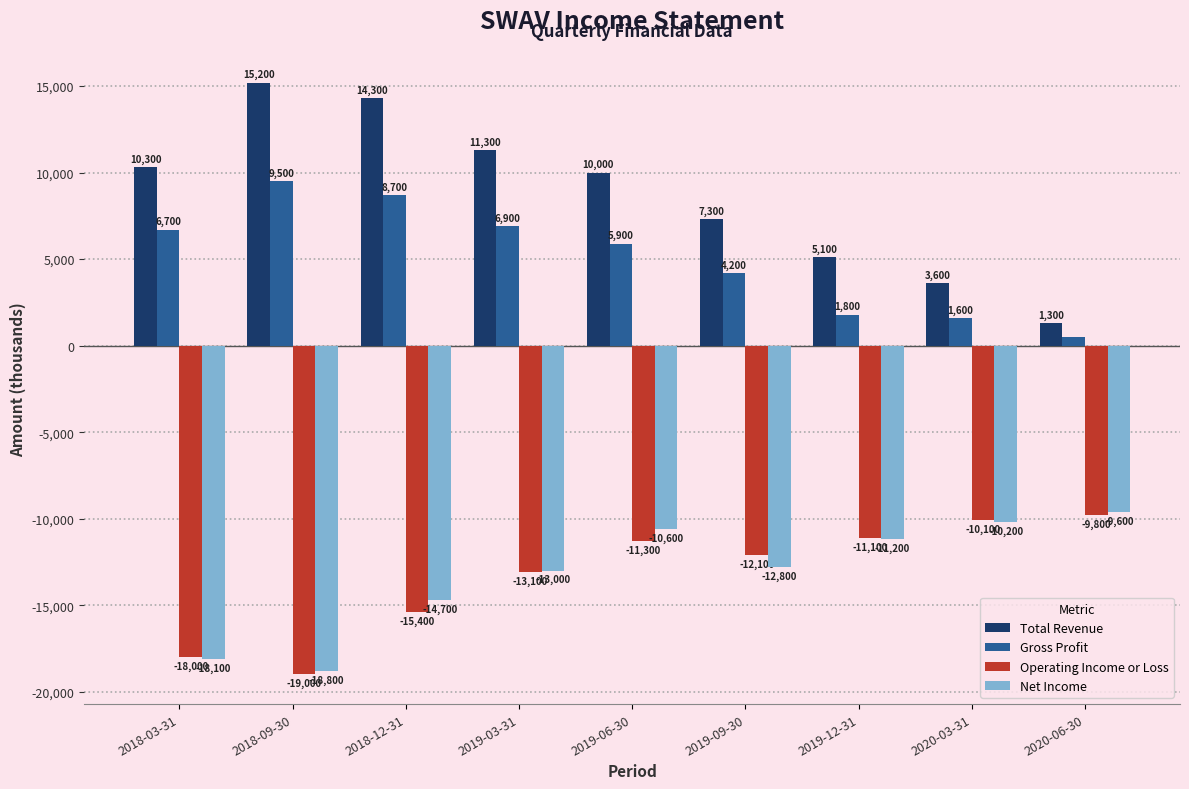

What is the total value across all series at 2019-03-31?

-7900